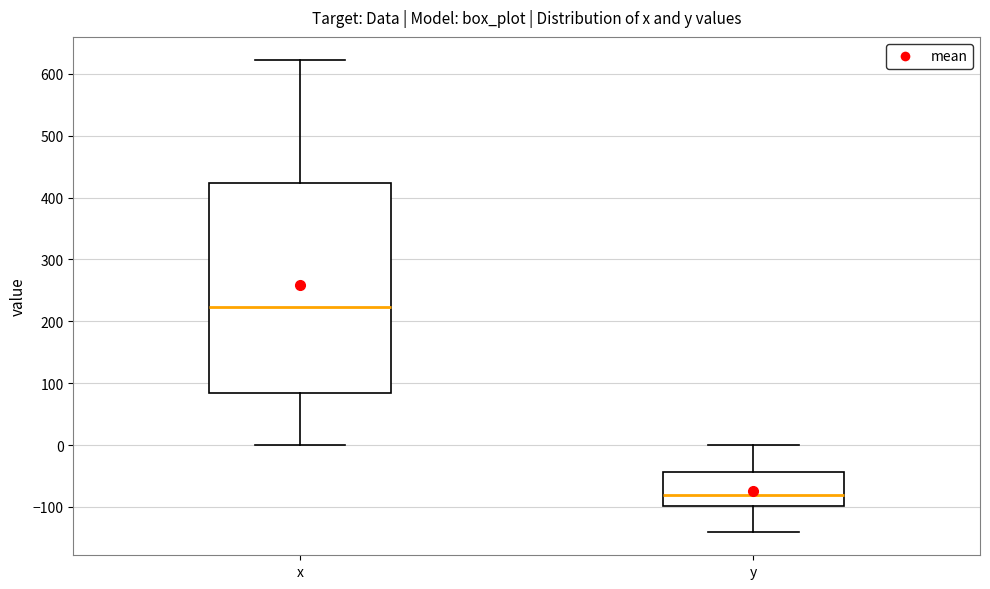

Which box's median line is the highest?

x